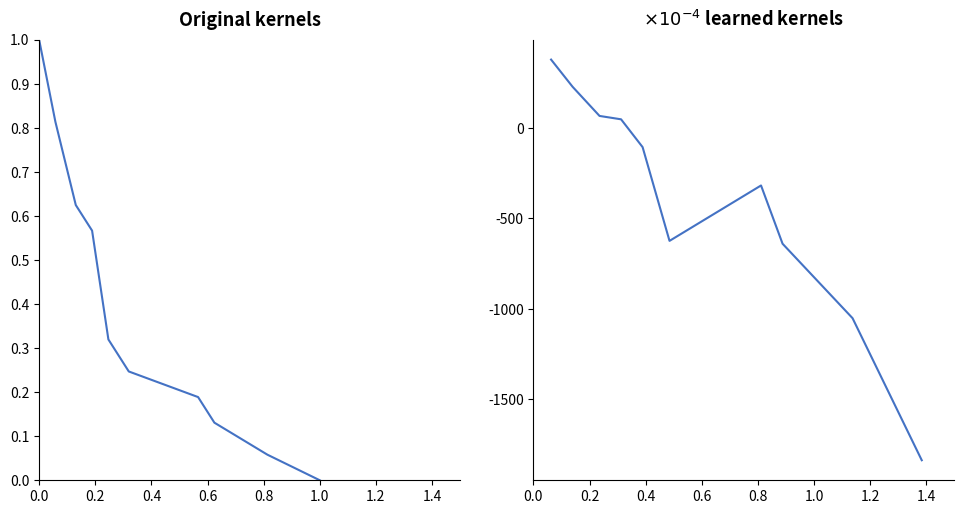

The TTM series shows 1.0 at 0.0. True or false?

True